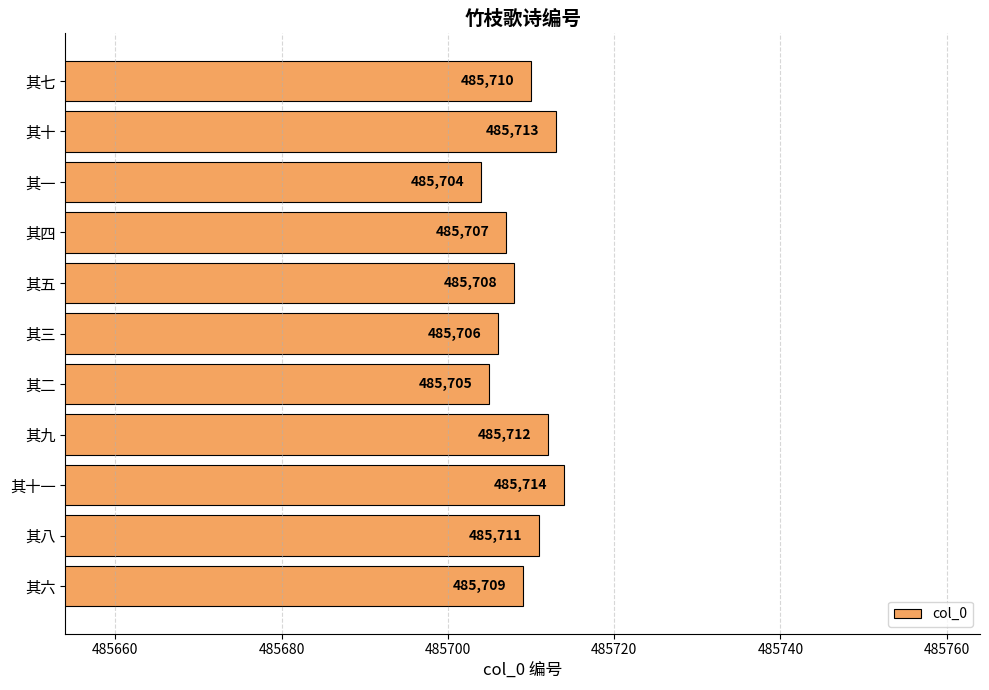

What is the value of the 1st bar from the top?

485710